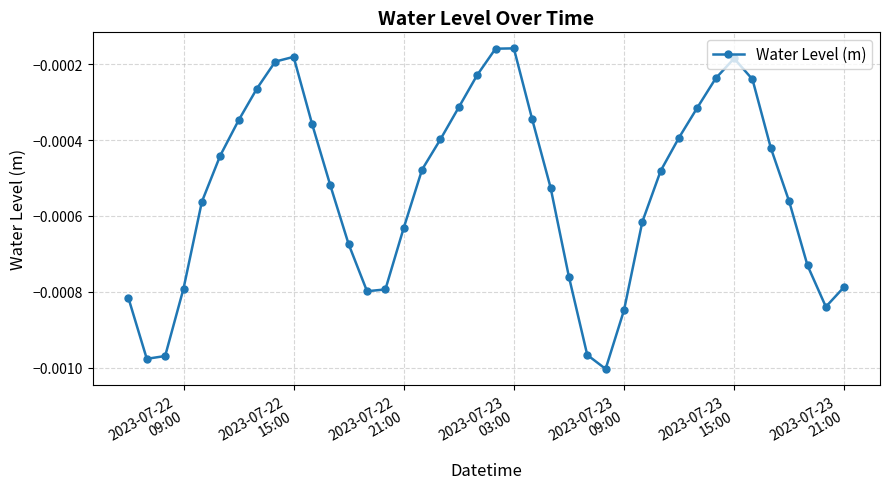

How many interior local valleys (lower than both neighbors) does the data have?

4